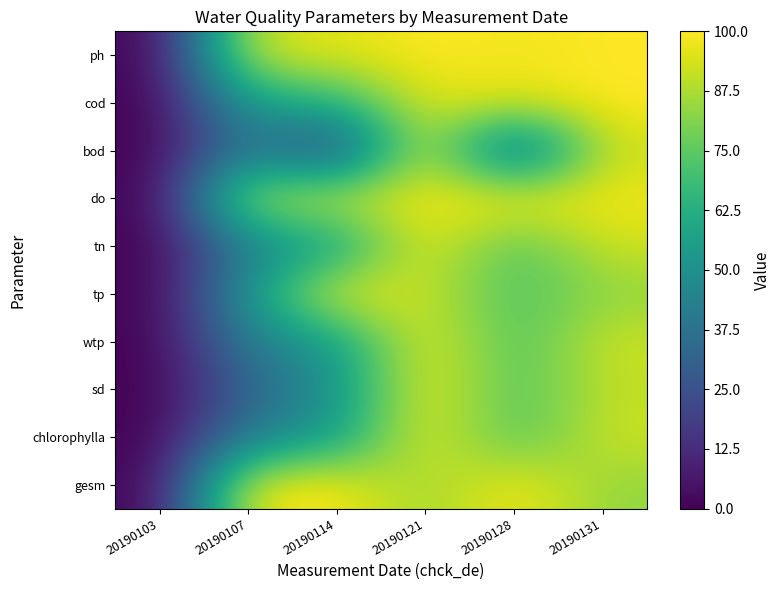

At which category does the chart reach its minimum across all series?

20190103